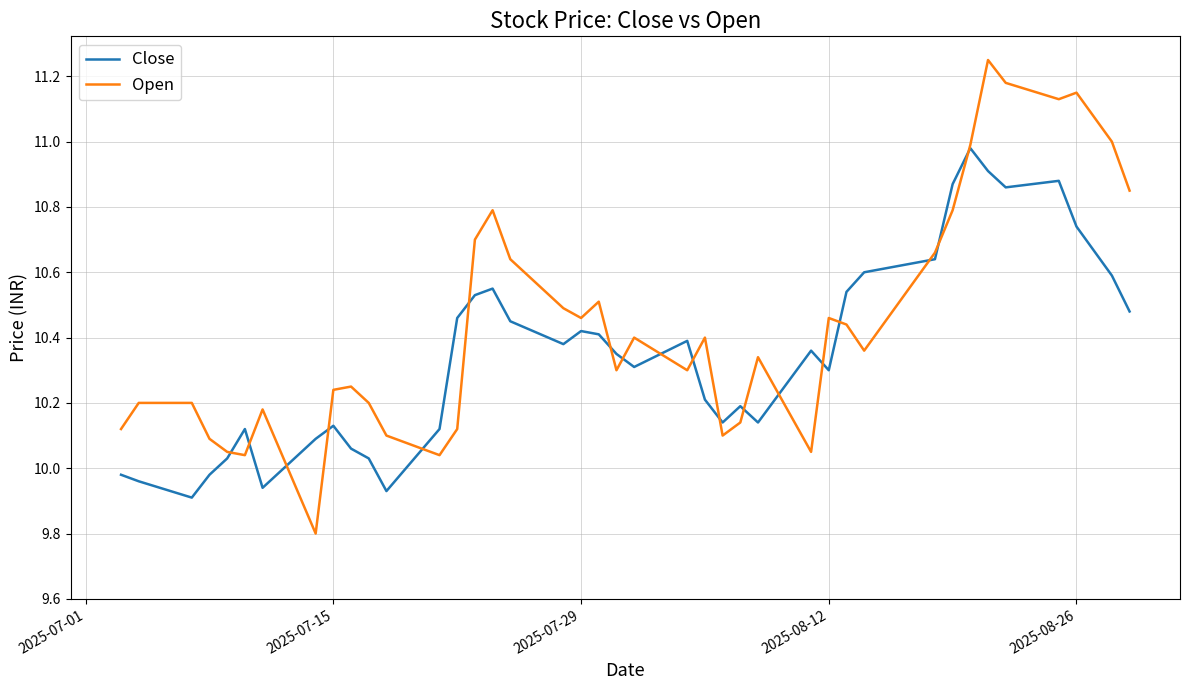

List the series in order of their peak value, lowest first.

Close, Open